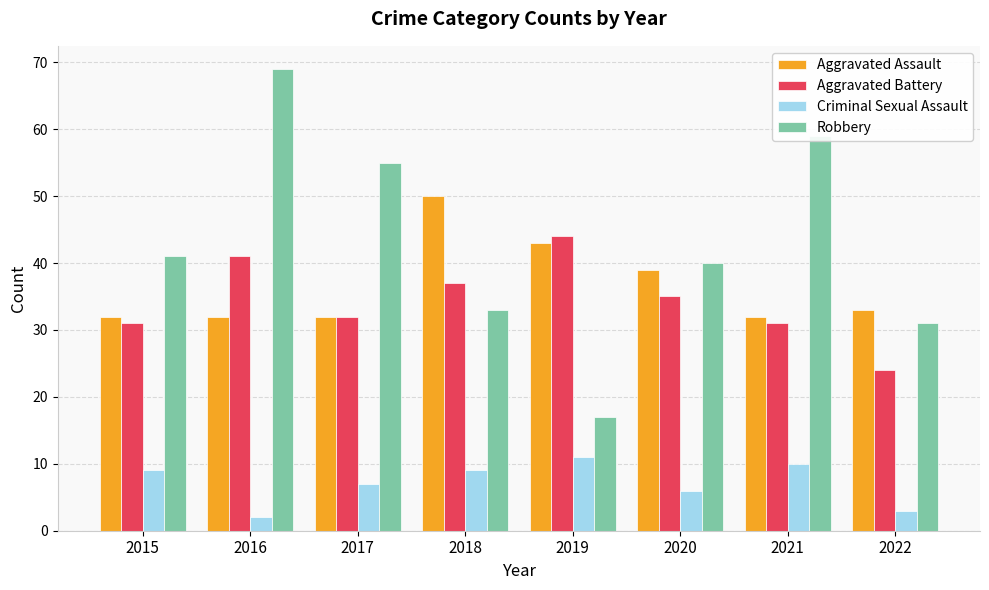

Count the number of categories in the chart.

8